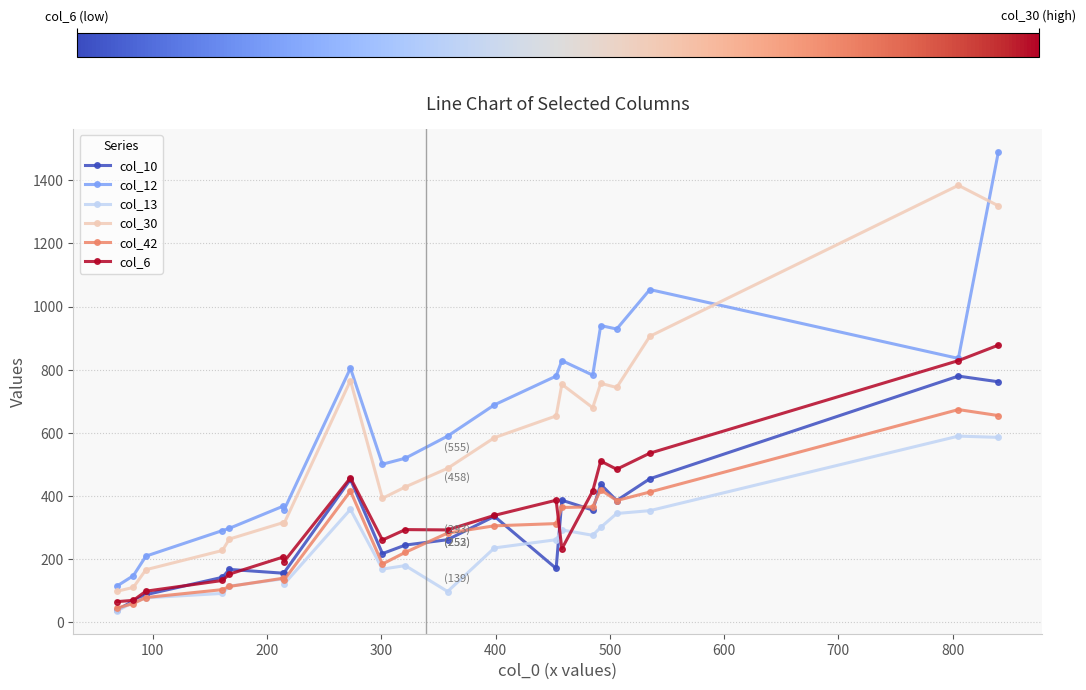

True or false: col_13 and col_12 intersect in this chart.

False